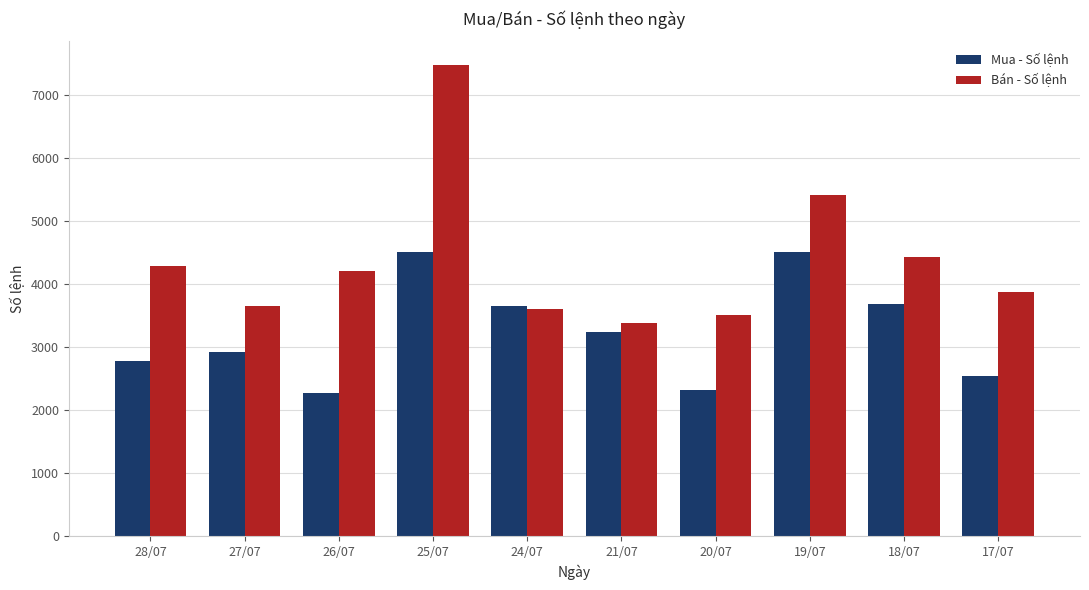

True or false: Bán - Số lệnh has a value of 3602 at 24/07.

True